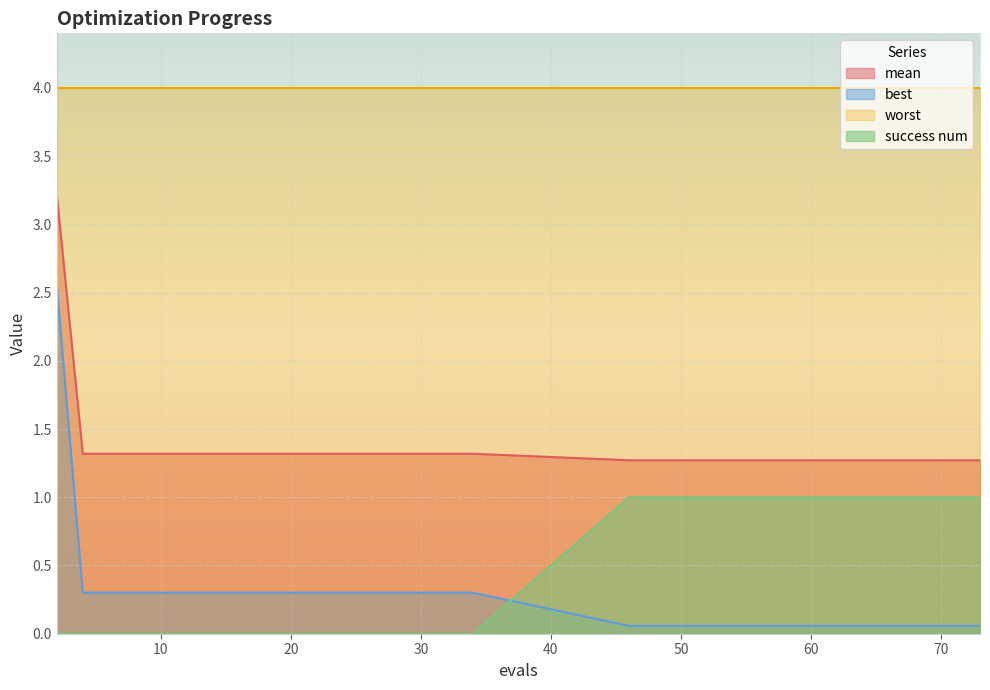

Does the chart display data point markers on the line(s)?

No